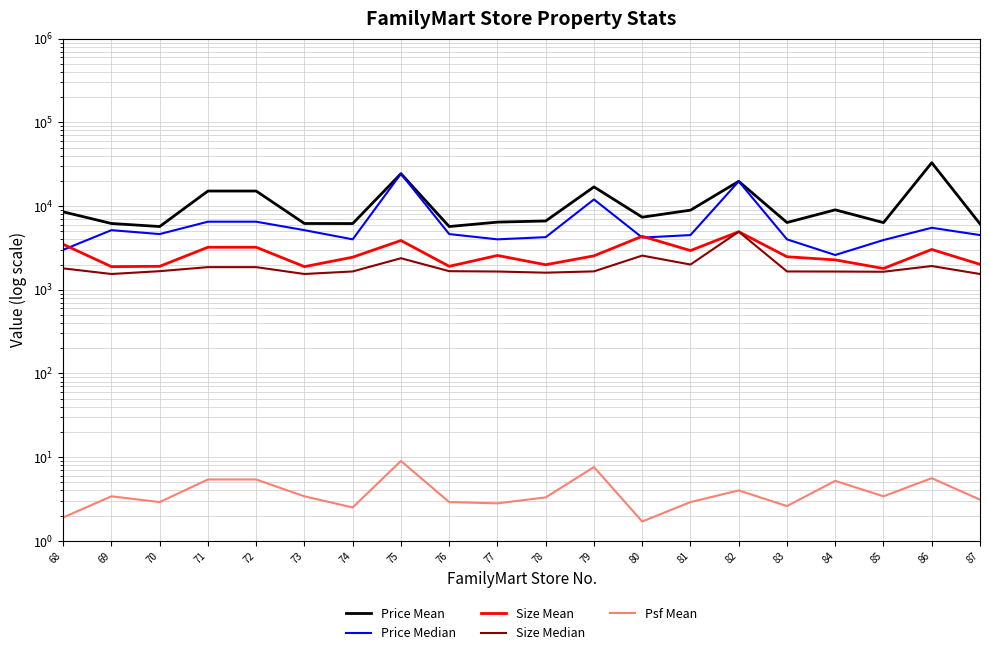

Which category has the lowest value across all series?

80